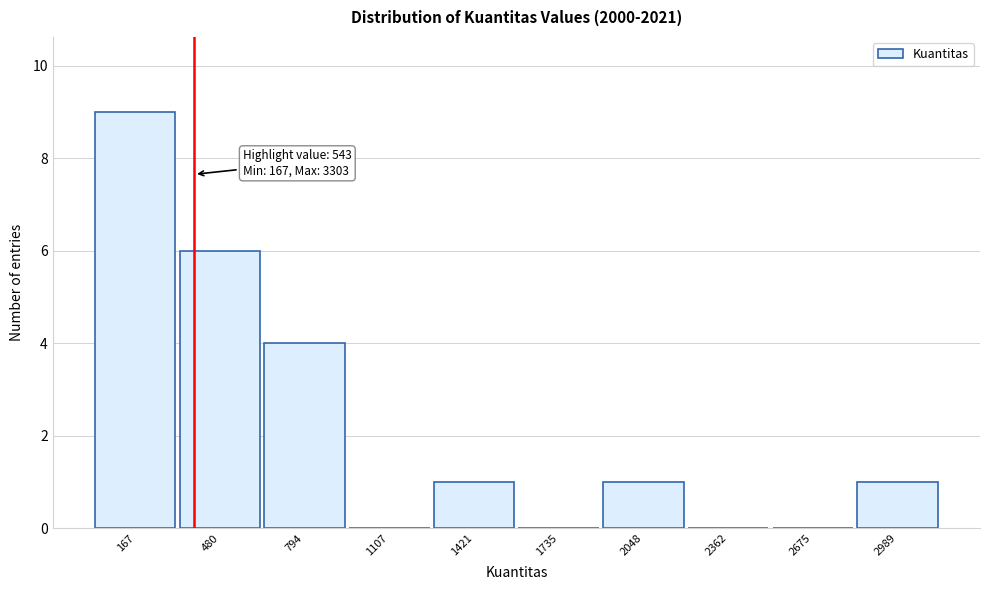

Reading right to left, what are all the values shown in this chart?

2989=1	2675=0	2362=0	2048=1	1735=0	1421=1	1107=0	794=4	480=6	167=9